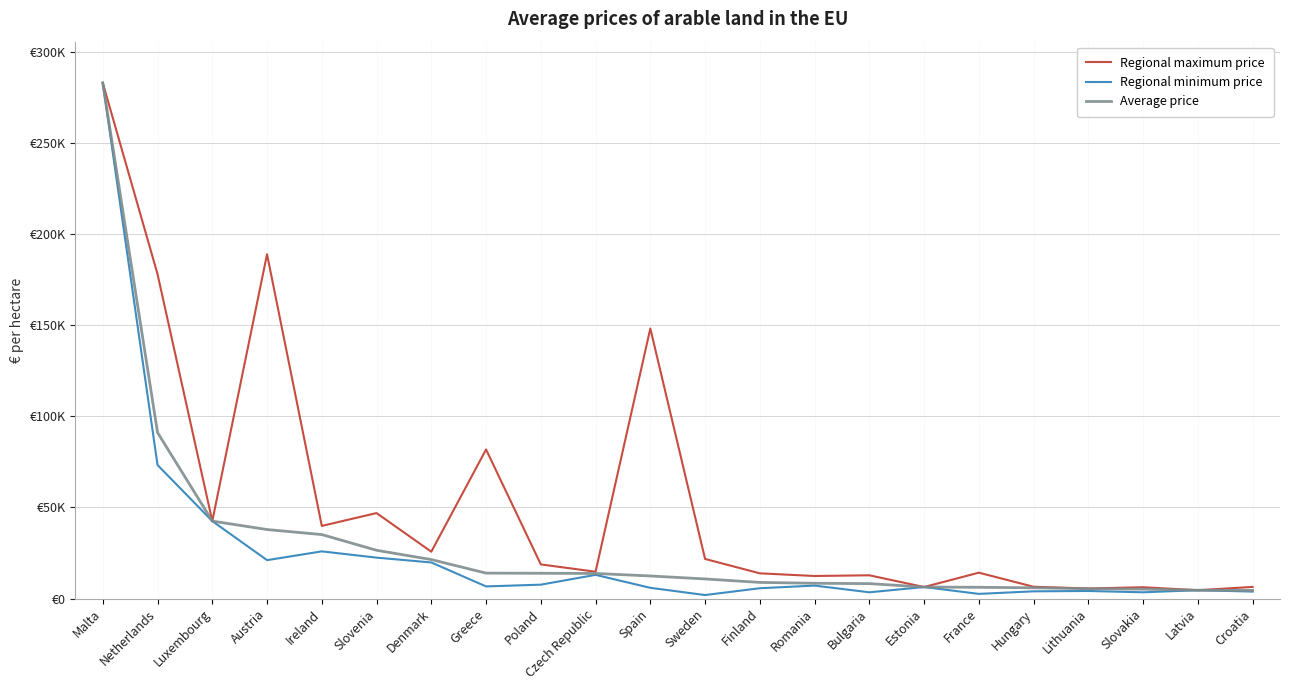

What is the value of the Average price point at the 20th from the left?

5189.1